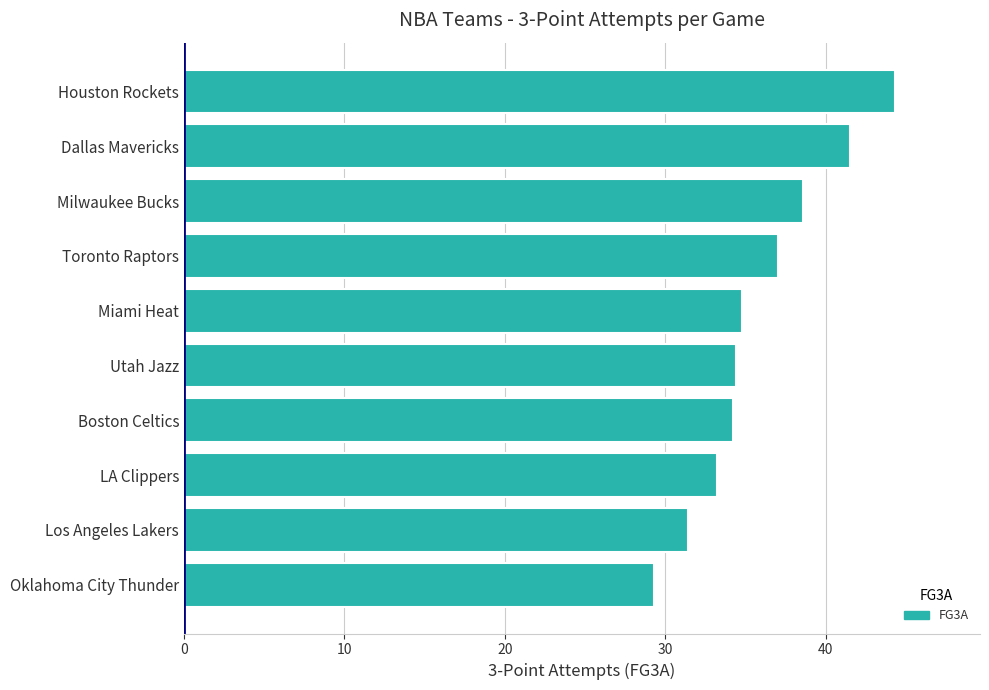

How many bars are there in total?

10